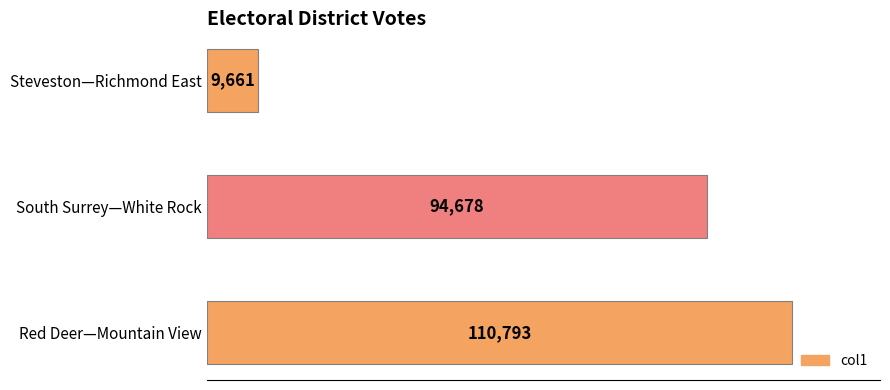

The value at South Surrey—White Rock is 94678. True or false?

True